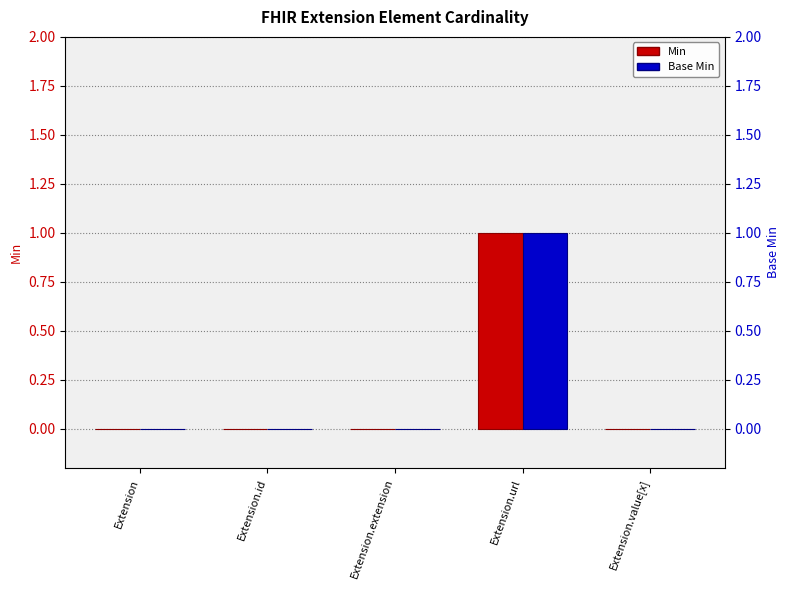

Is the value of Base Min at Extension.id greater than the value of Min at Extension.extension?

No